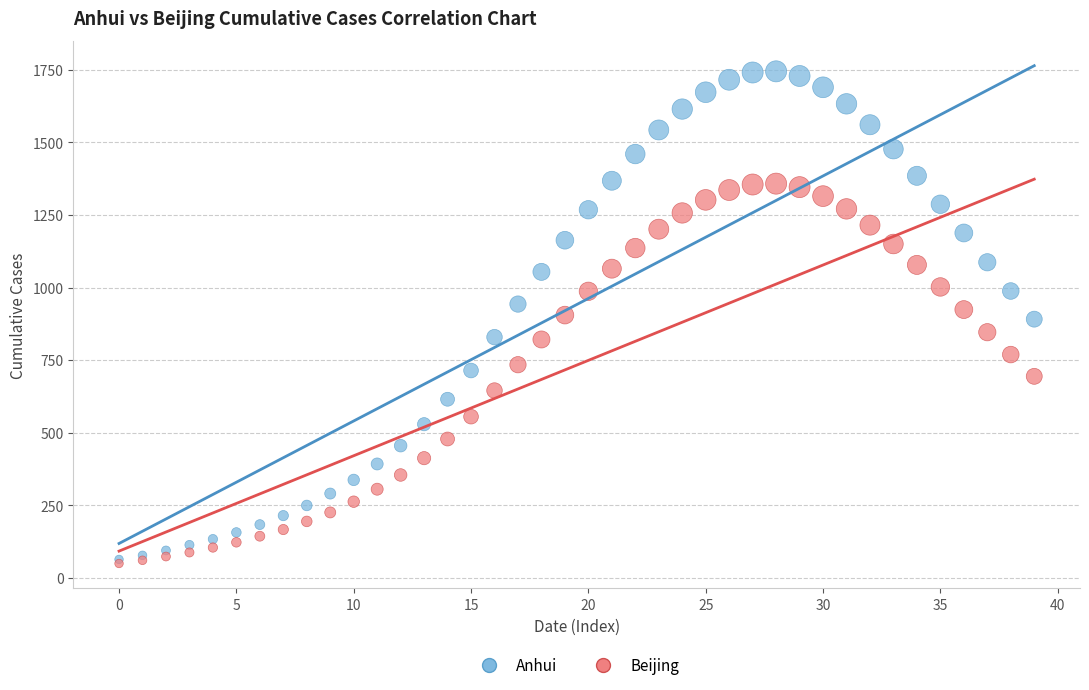

What are all the series names shown in the legend?

Anhui, Beijing